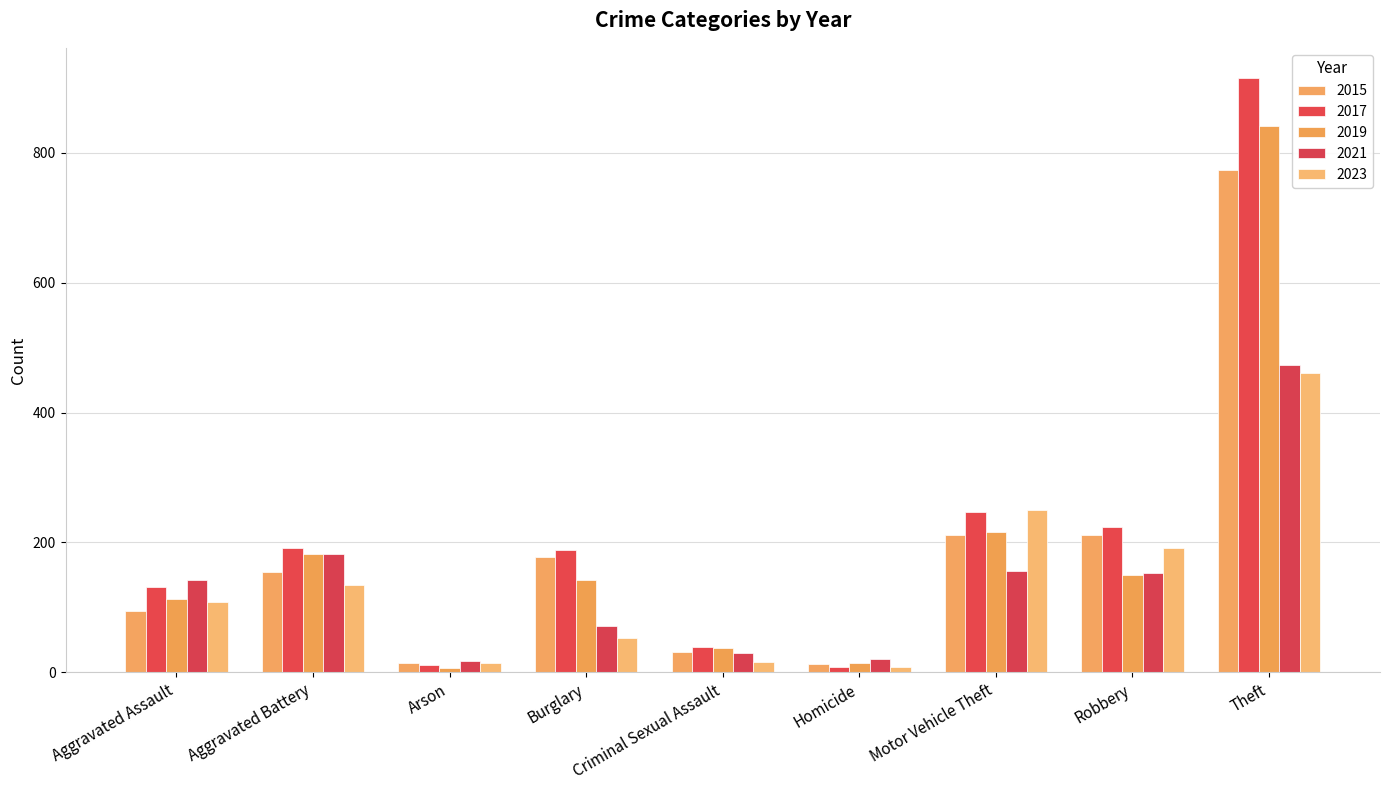

How many bars are there in total?

45